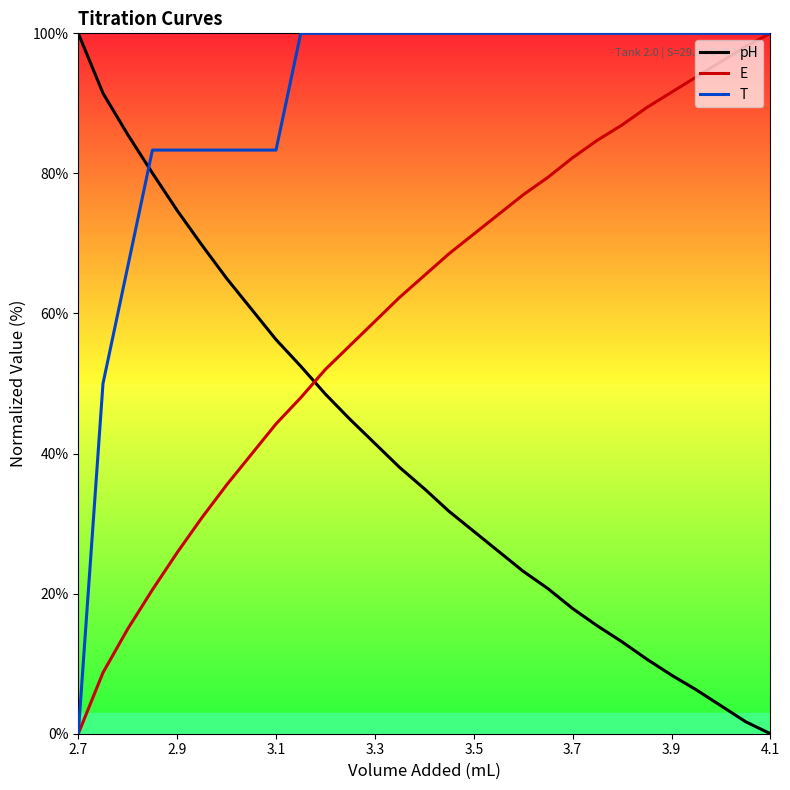

How many intersections are there between pH and E?

1